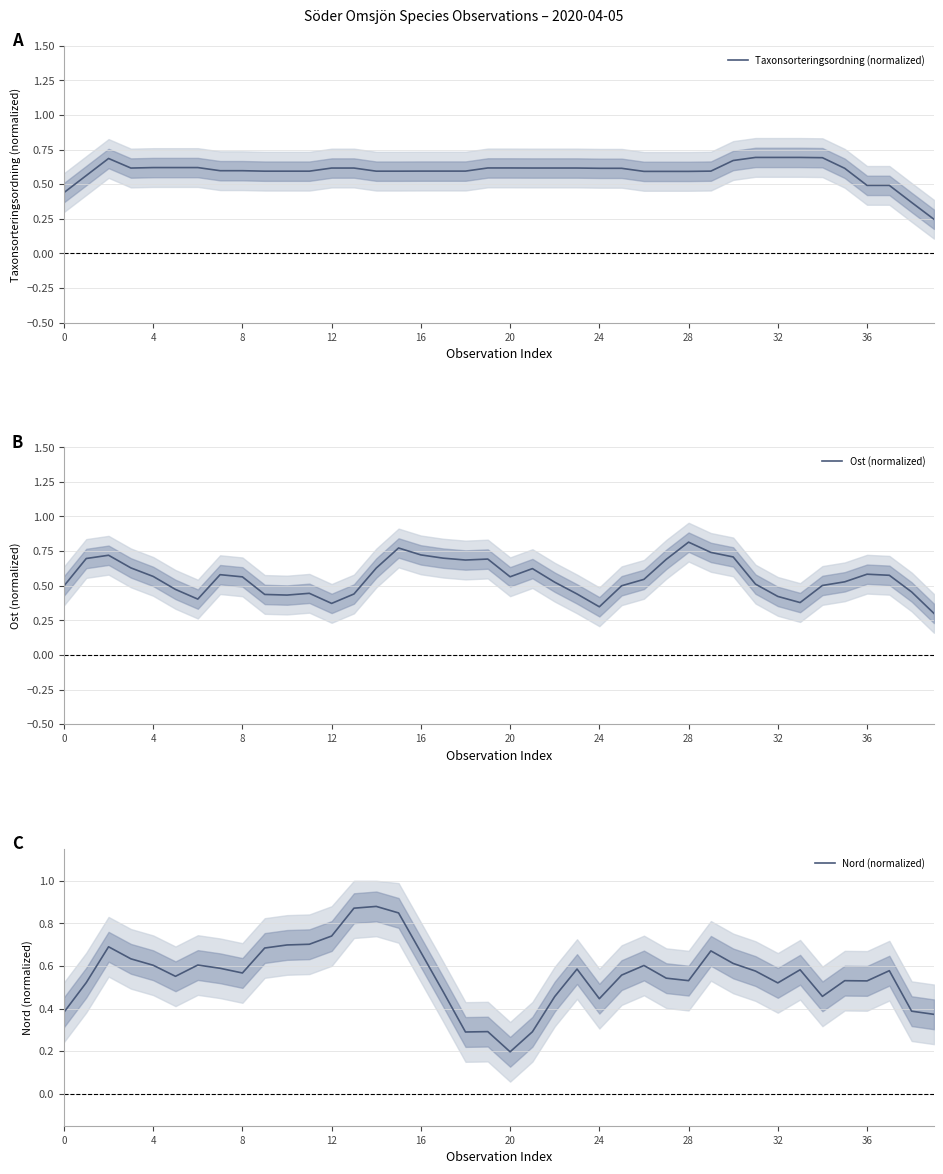

What is the sum of all Nord (normalized) values?

22.3